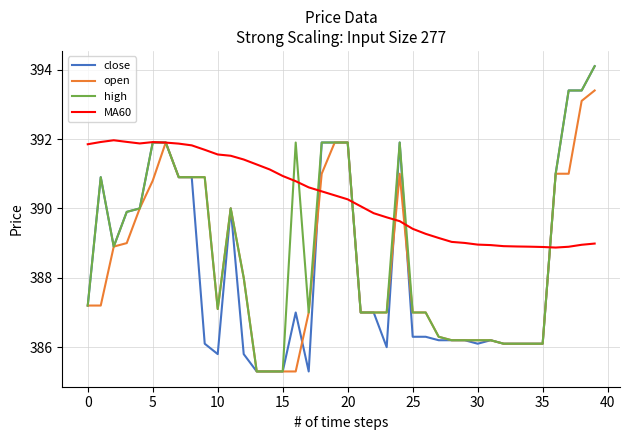

What is the smallest value displayed?

385.3